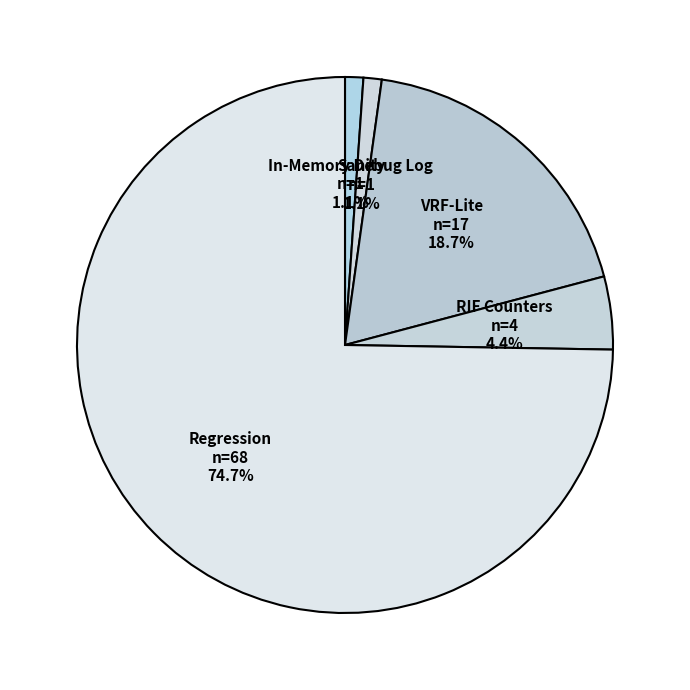

The Sanity slice represents 11% of the pie. True or false?

False